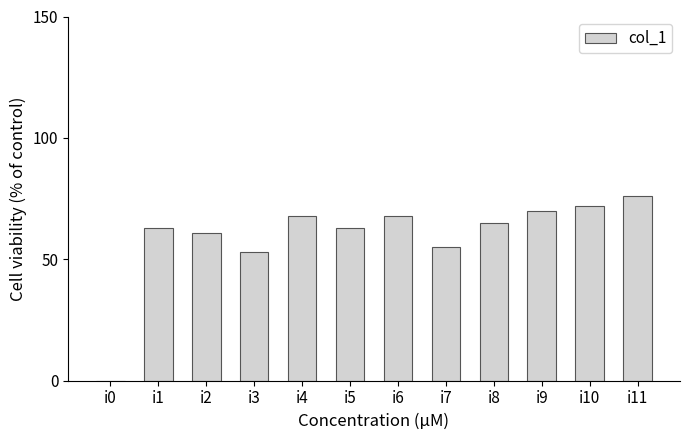

Is it true that the value at i5 is 63?

True